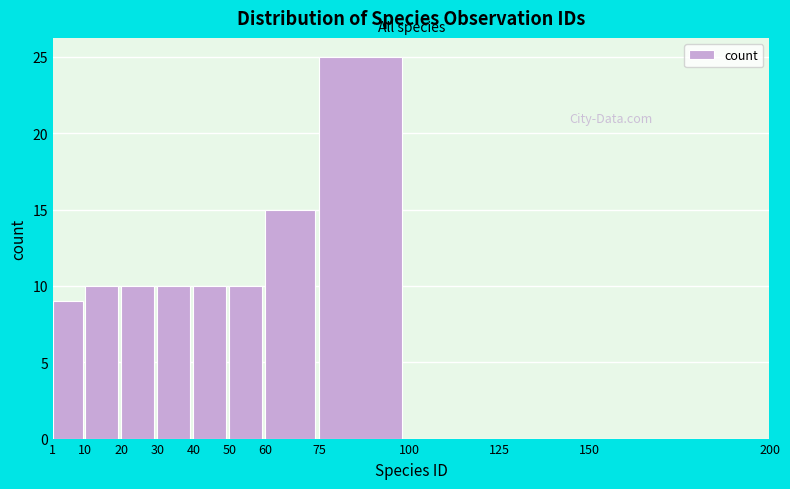

Reading left to right, list every bar in this chart as the range it spans on the x-axis followed by its height. The values are not printed on the chart, so give them approximately, as read against the axis.

1 to 10: 9
10 to 20: 10
20 to 30: 10
30 to 40: 10
40 to 50: 10
50 to 60: 10
60 to 75: 15
75 to 100: 25
100 to 125: 0
125 to 150: 0
150 to 200: 0